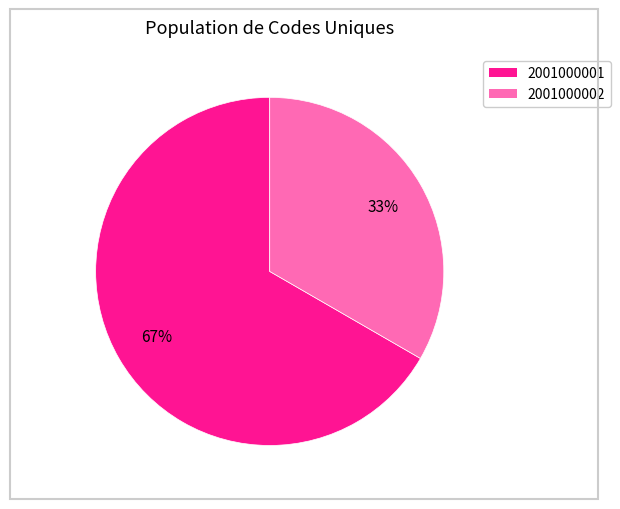

Rank the categories by value from lowest to highest.

2001000002, 2001000001